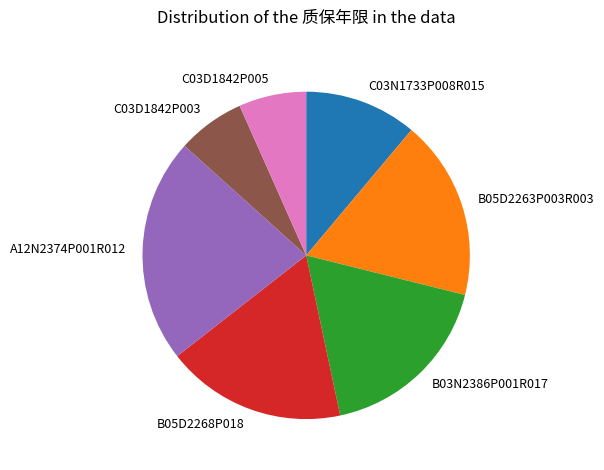

The B05D2268P018 slice represents 18% of the pie. True or false?

True